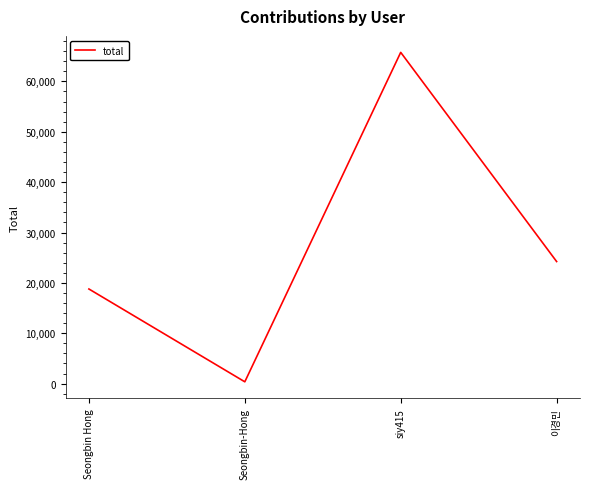

Reading left to right, extract all data points from this chart.

18788	363	65765	24238